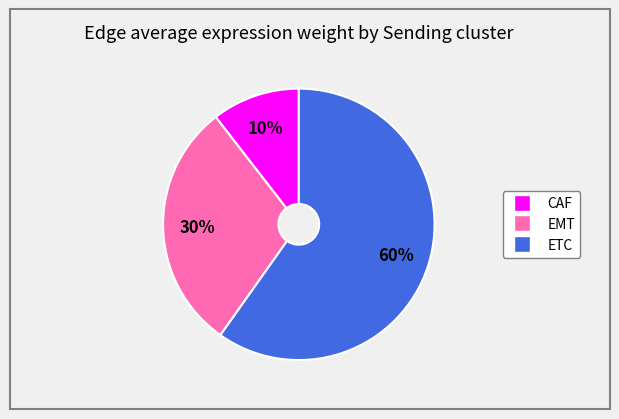

What is the largest slice in the pie chart?

ETC